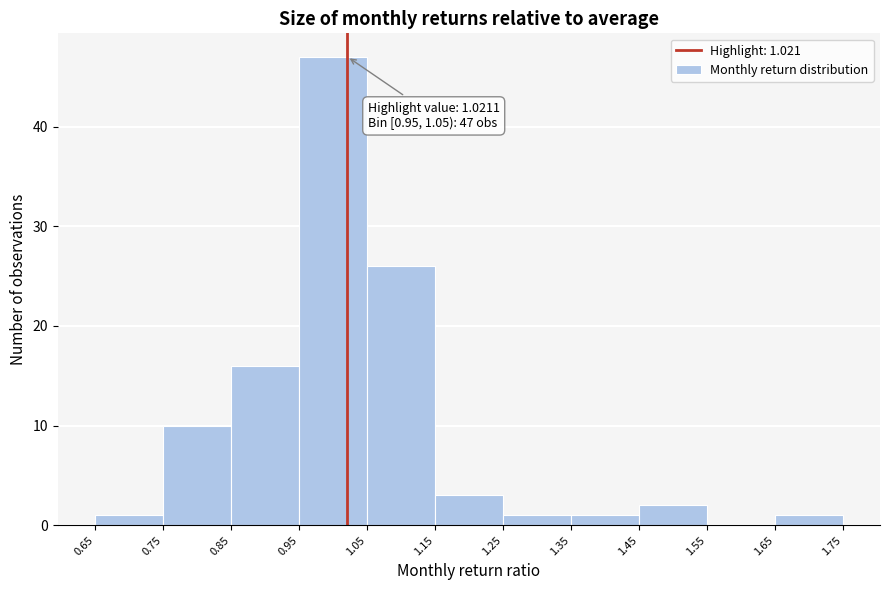

Which range on the x-axis has the tallest bar?

0.95 to 1.05